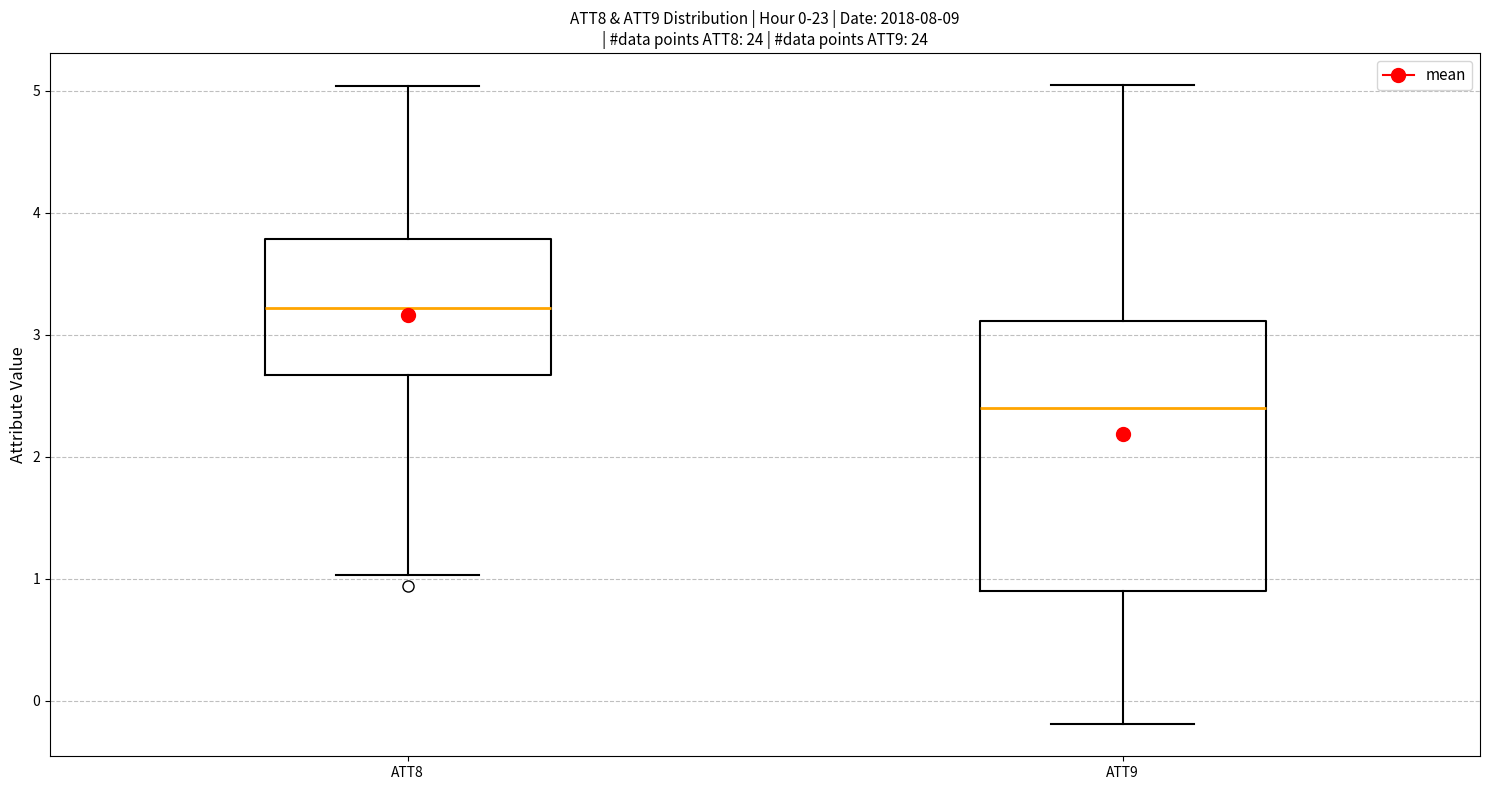

Which box has the lowest median line?

ATT9